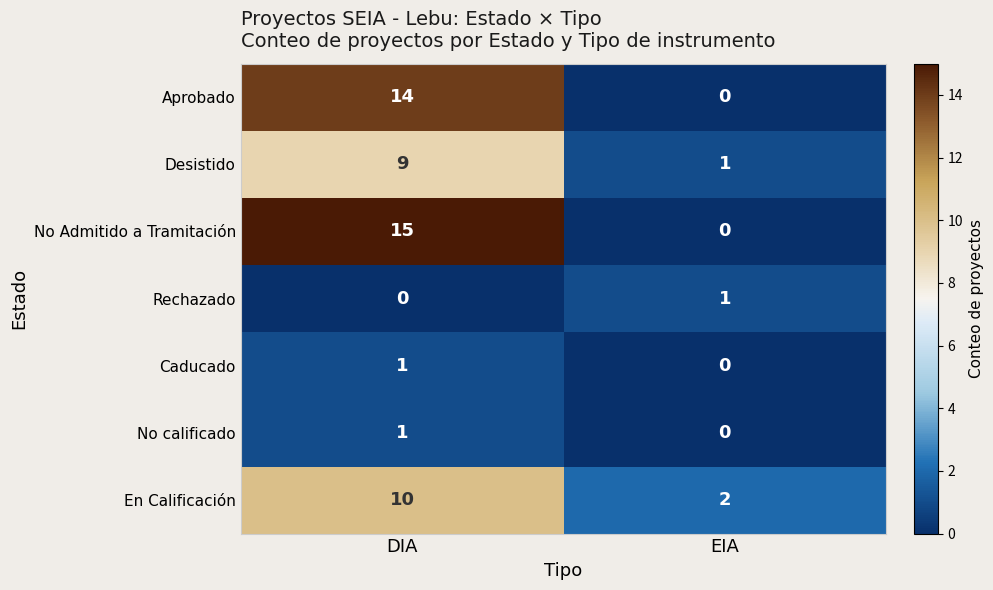

The Desistido series shows 1 at EIA. True or false?

True